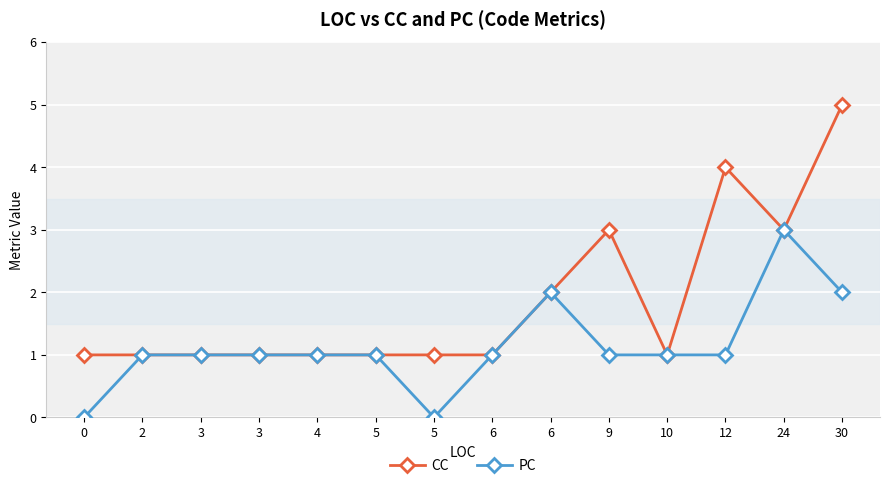

How many series are shown in this chart?

2